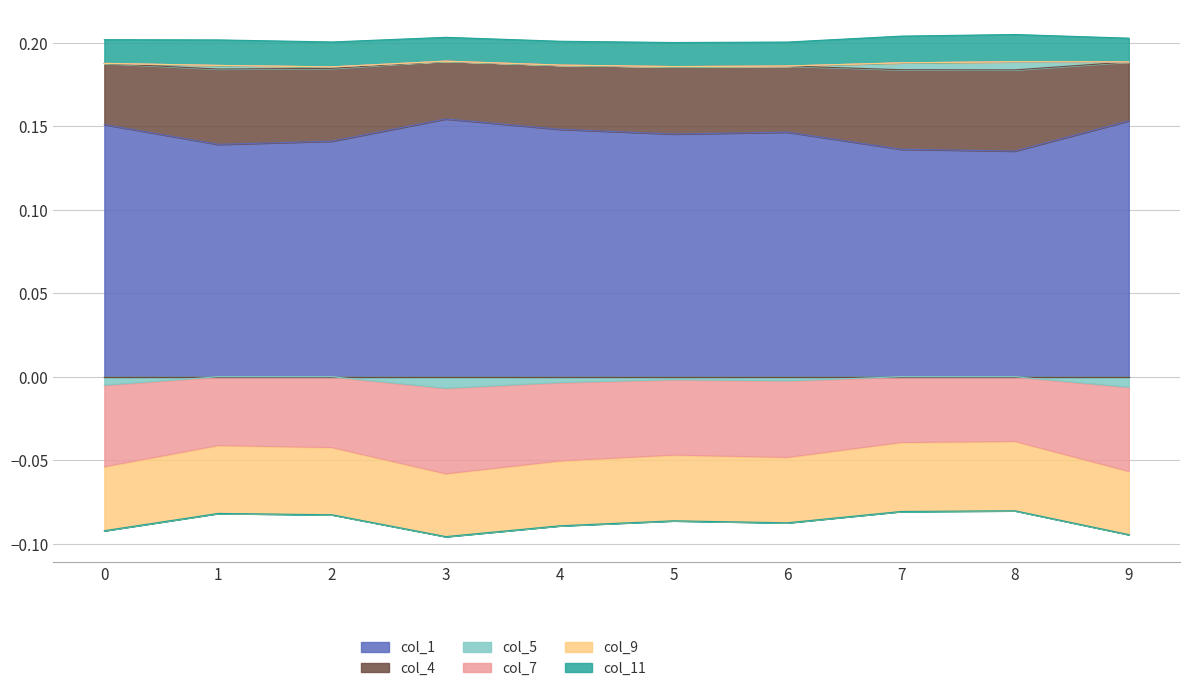

What is the lowest value of the col_7 series?

-0.1